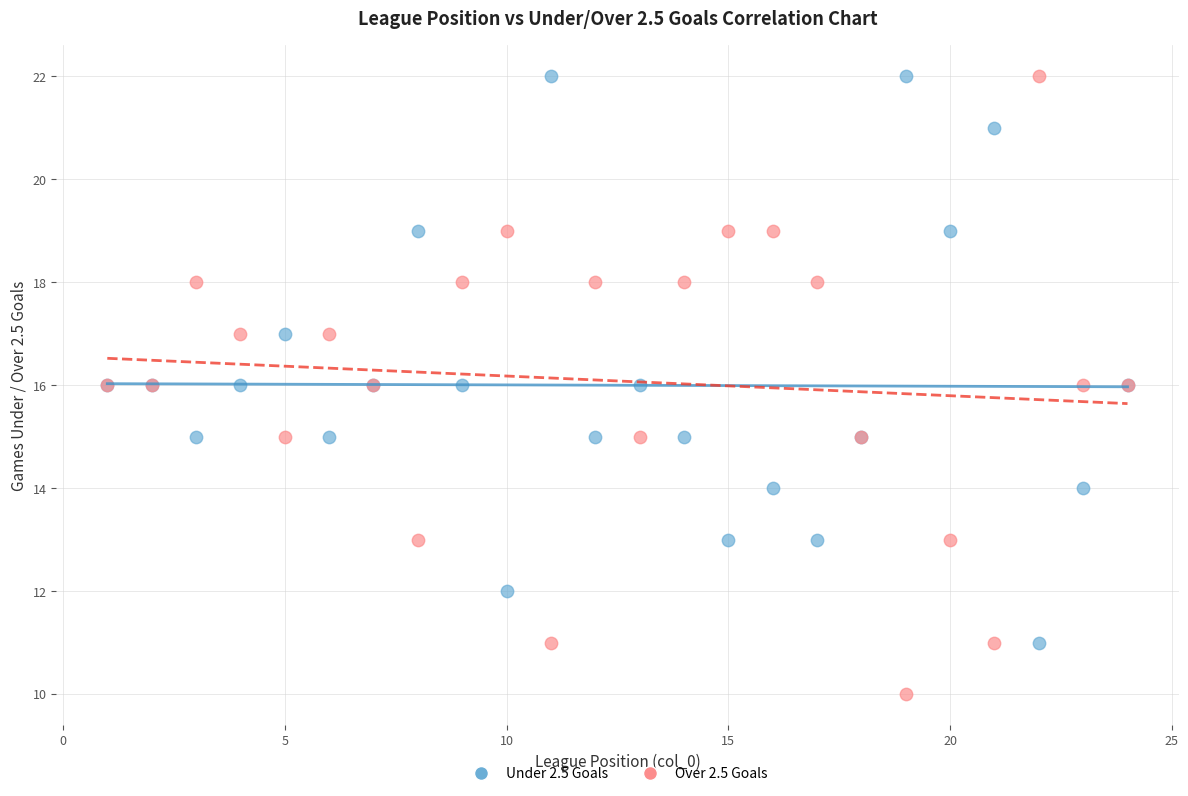

What is the X range (max minus min) for the scatter plot?

23